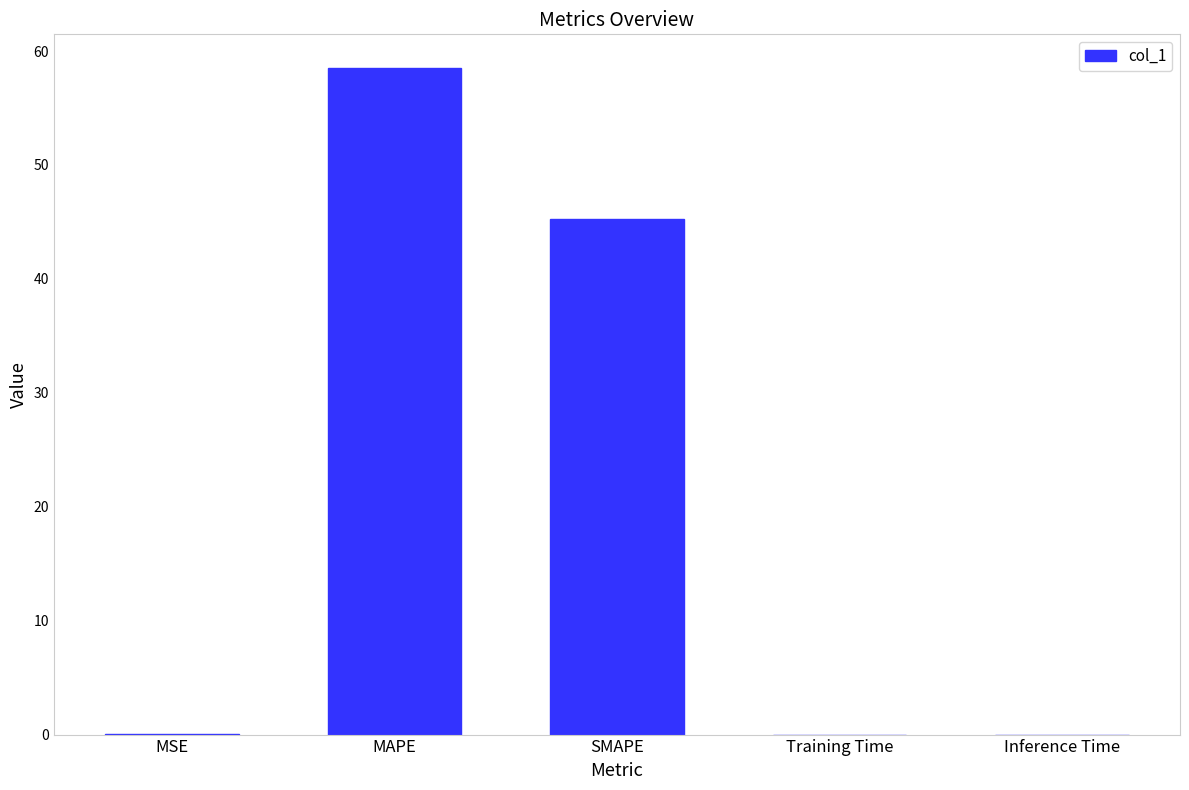

The chart shows a value of 0.0 at Inference Time. True or false?

True